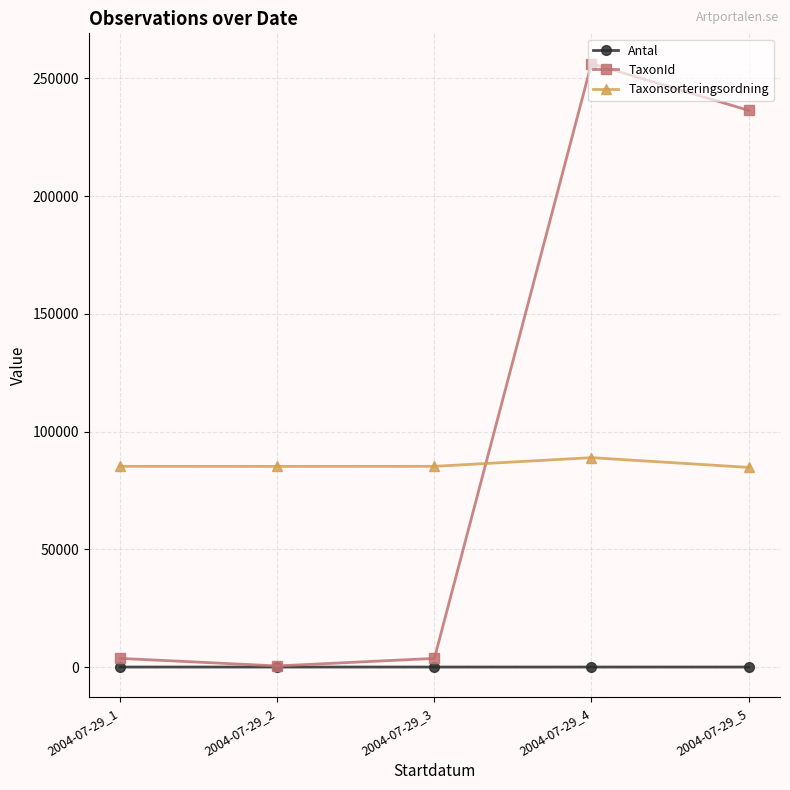

True or false: Antal and Taxonsorteringsordning cross at least once.

False